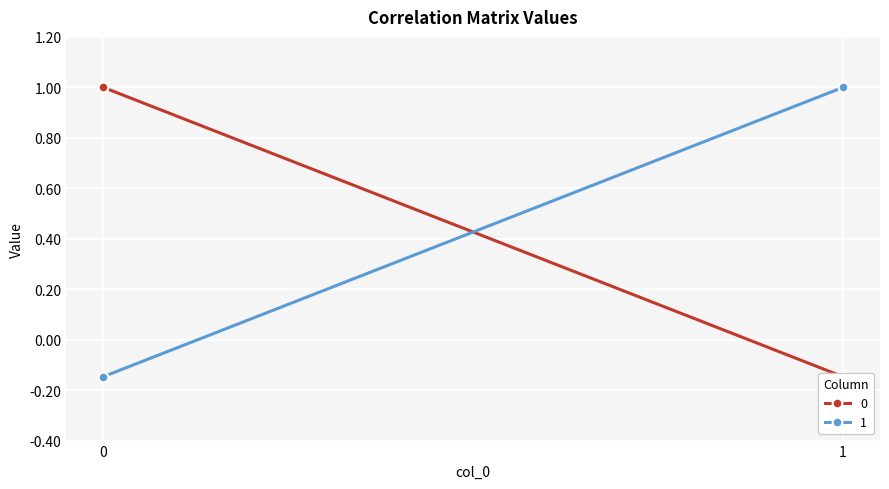

How many values in the 0 series are below 0?

1